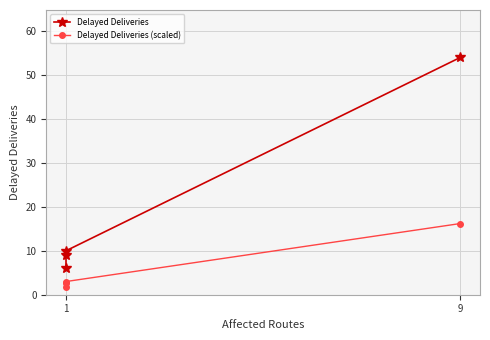

How many data points in Delayed Deliveries are above 10?

1